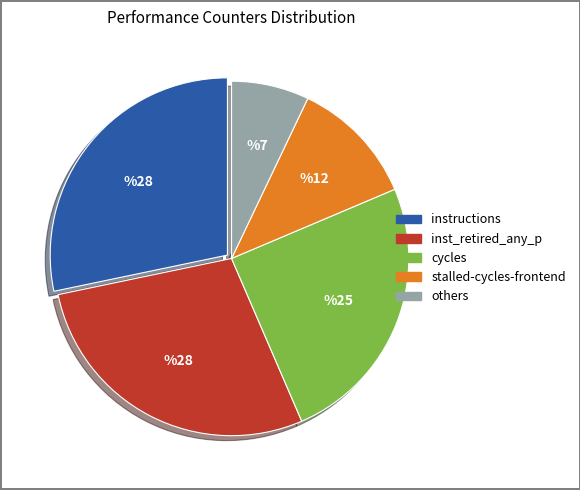

Is there any slice that represents more than half of the pie?

No